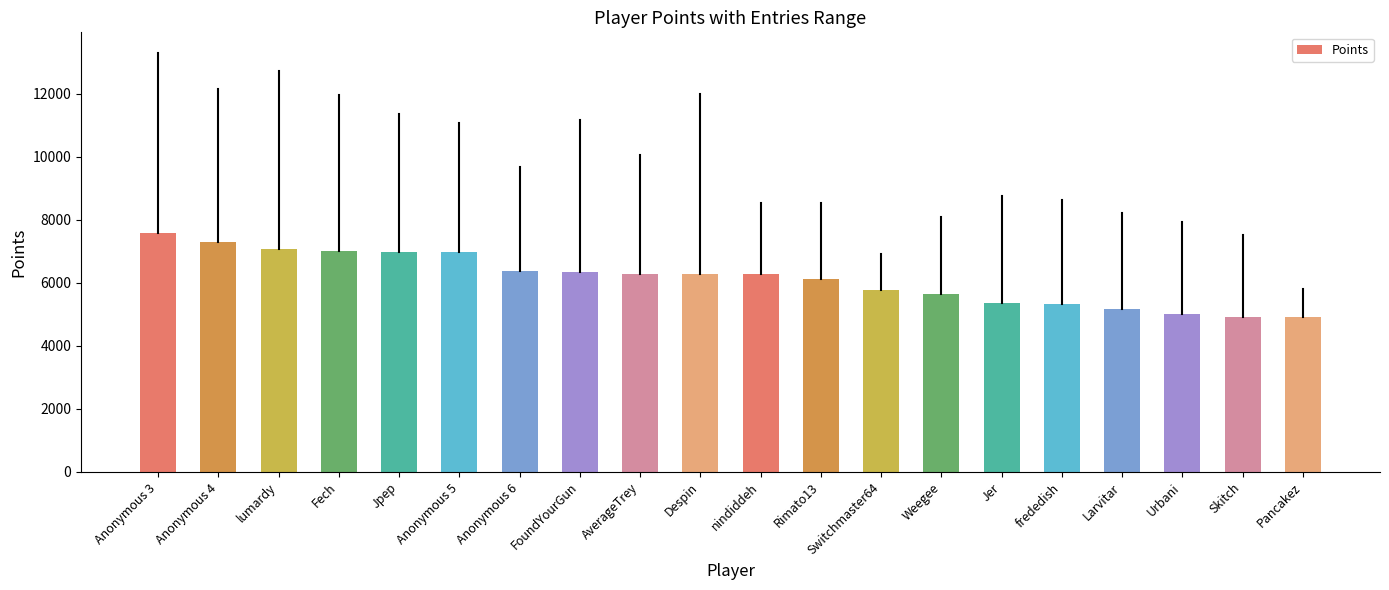

What is the maximum value shown in the chart?

7579